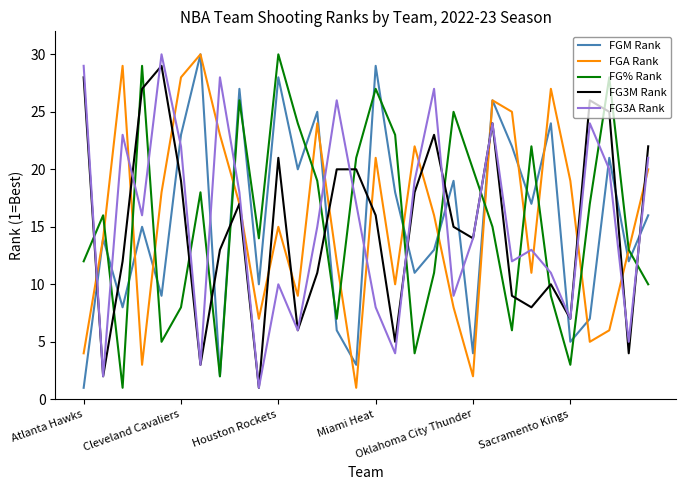

What is the greatest value displayed?

30